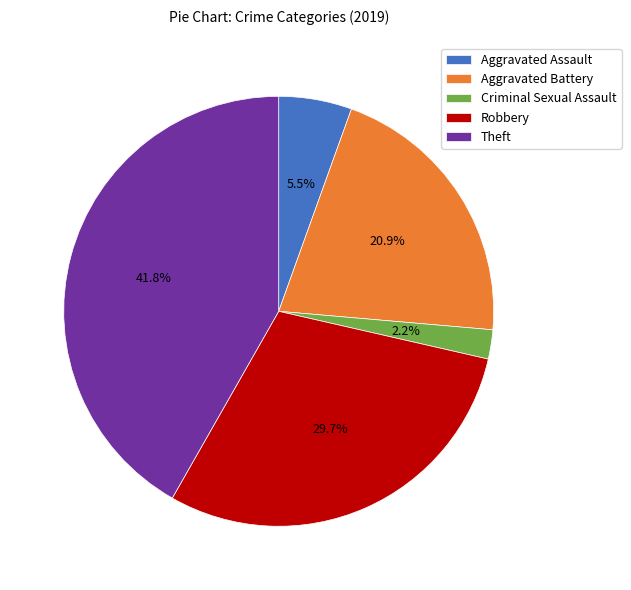

How many segments does this pie chart have?

5